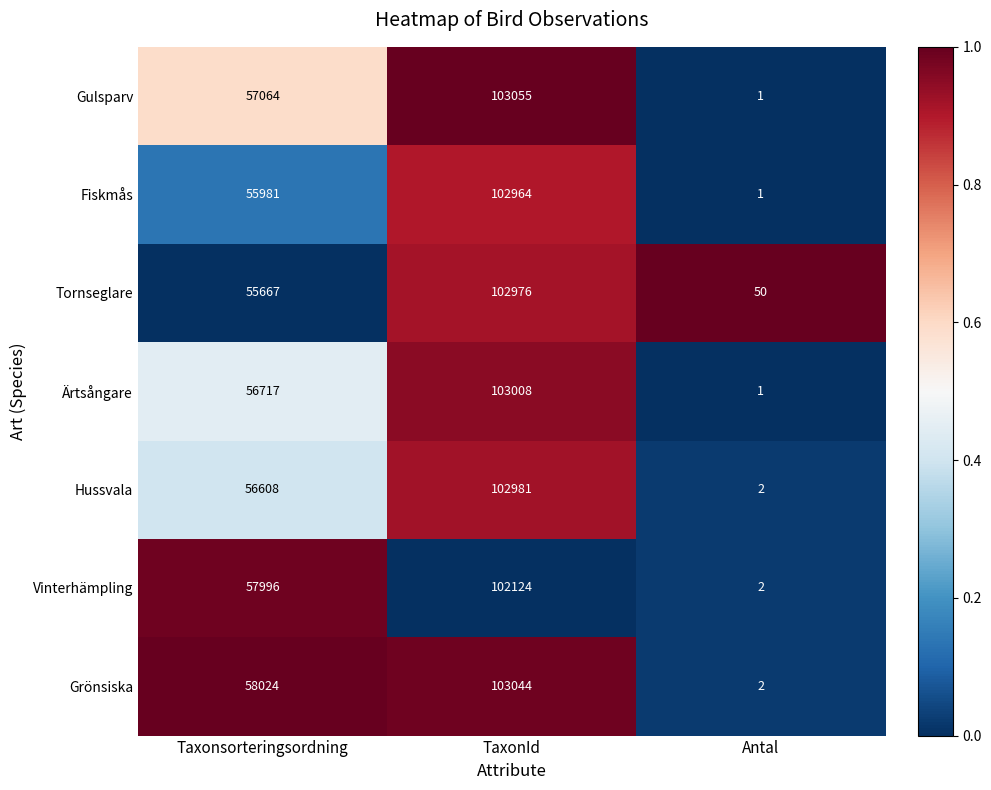

How many Vinterhämpling values are between 2 and 102124?

3